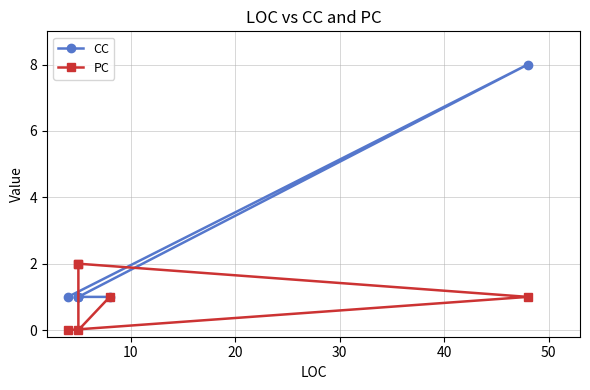

What is the maximum value for PC?

2